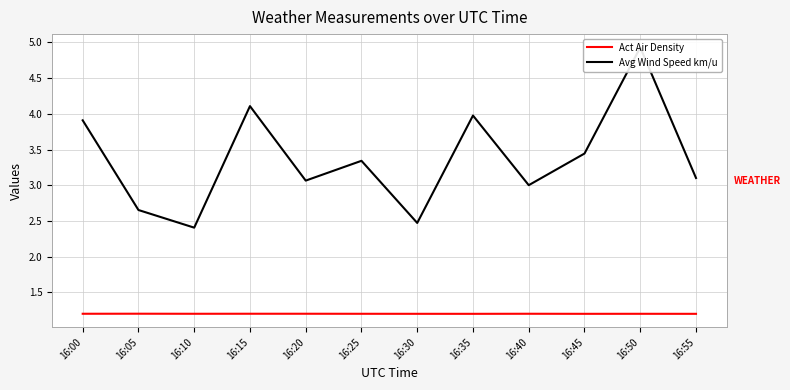

How many distinct data groups are displayed?

2